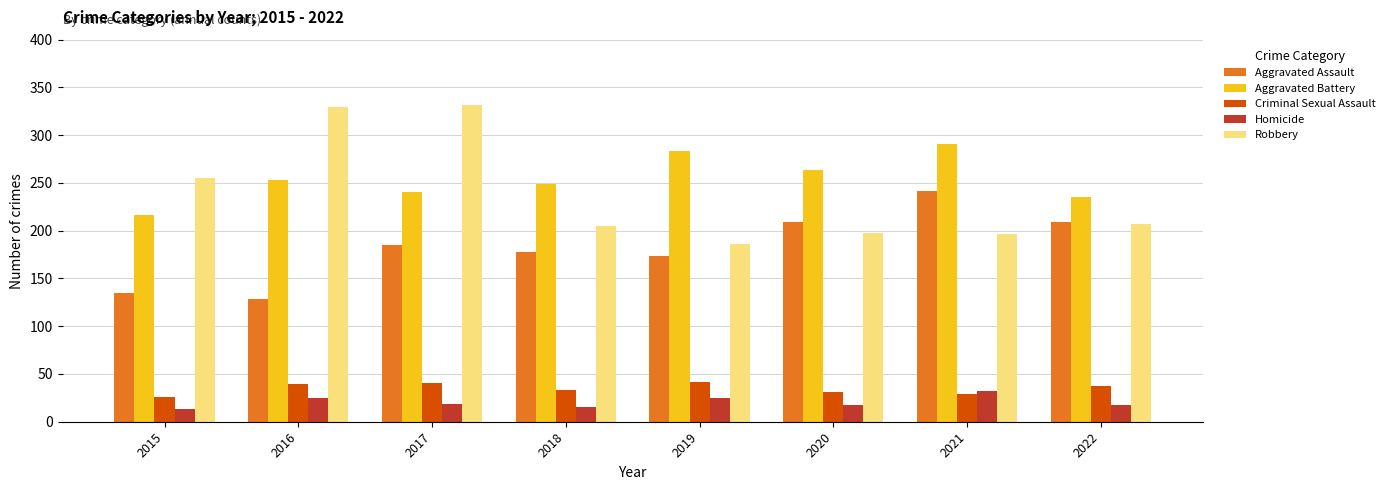

What is the spread (max minus min) of values at 2016?

304